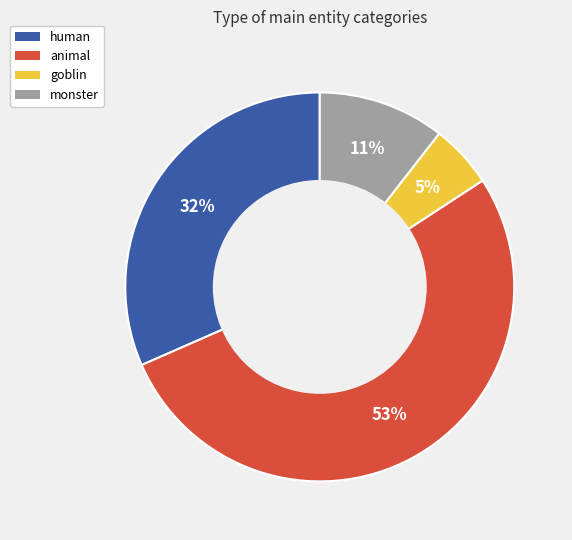

The animal slice represents 58% of the pie. True or false?

False